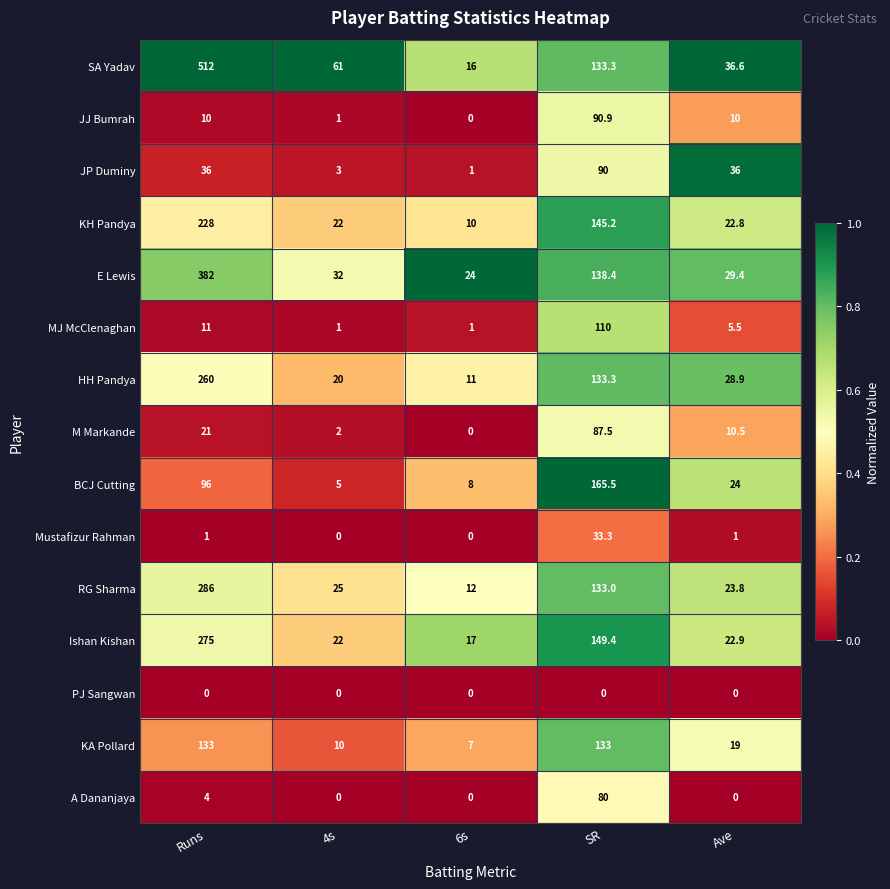

What is the greatest value displayed?

512.0